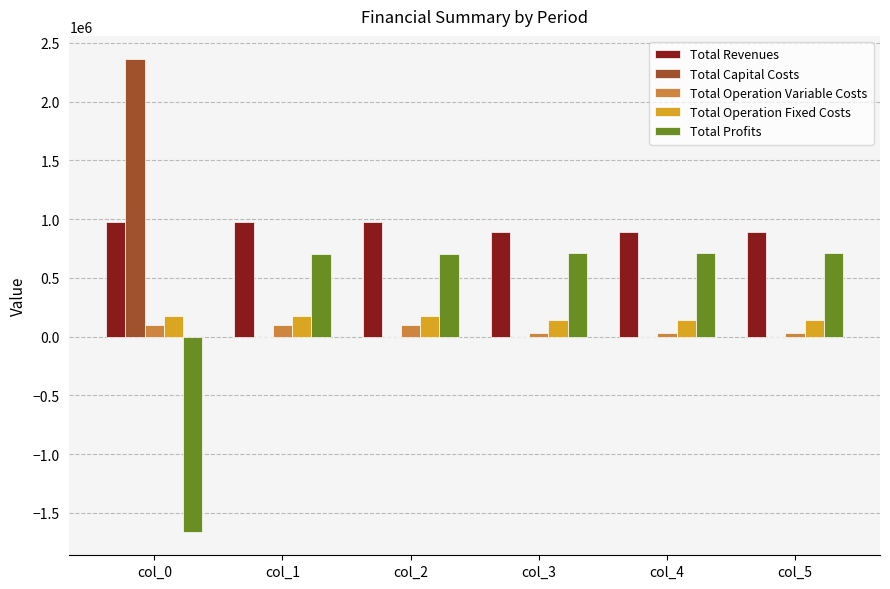

Are the bars horizontal?

No